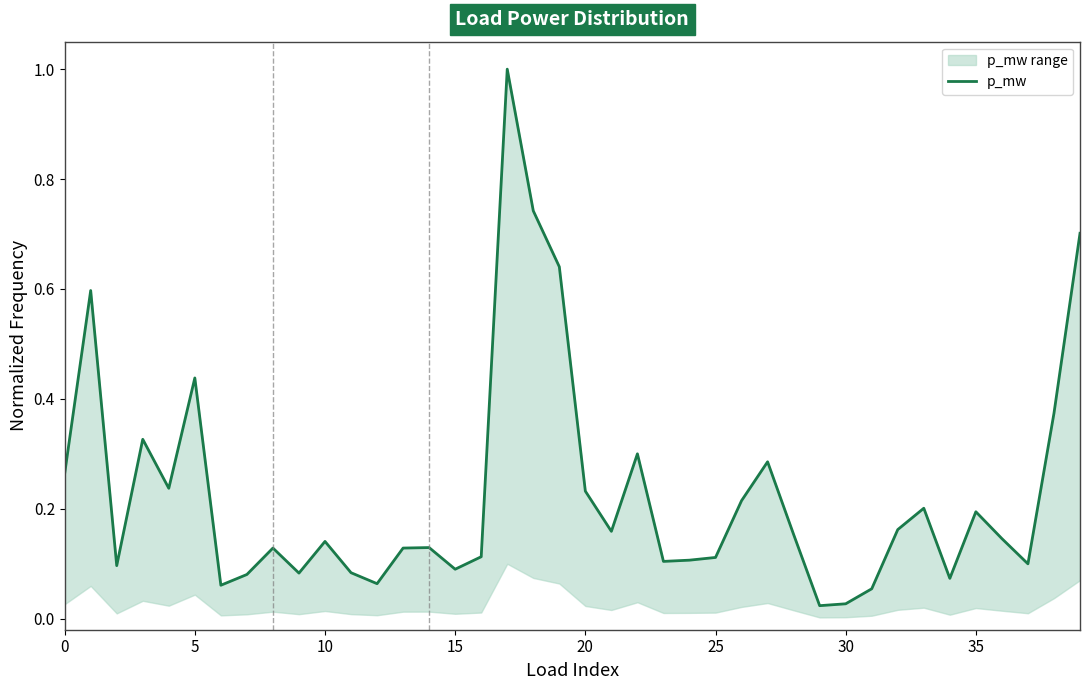

How many lines are shown in the chart?

1